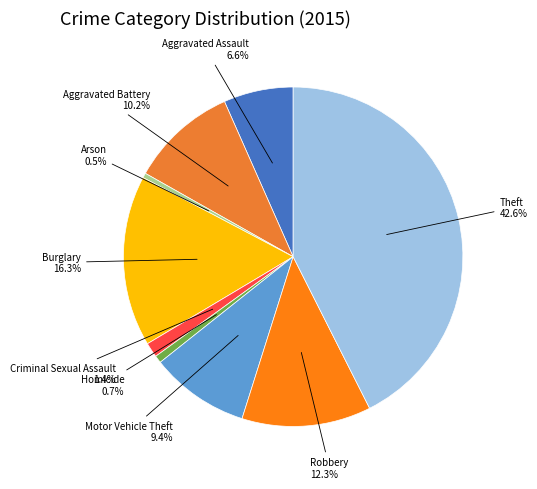

How many slices are in this pie chart?

9